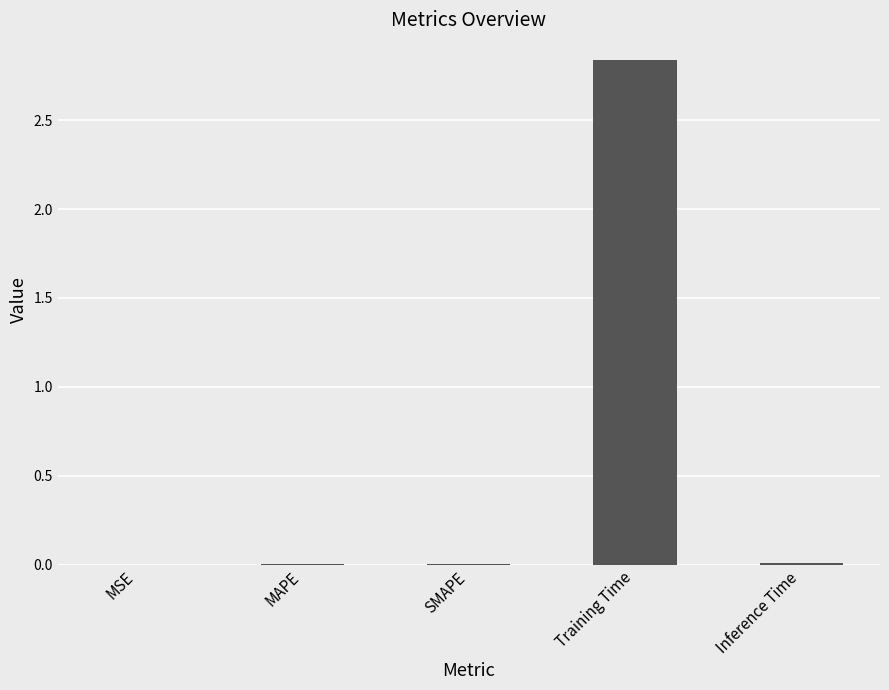

The value at MSE is 0.0. True or false?

True